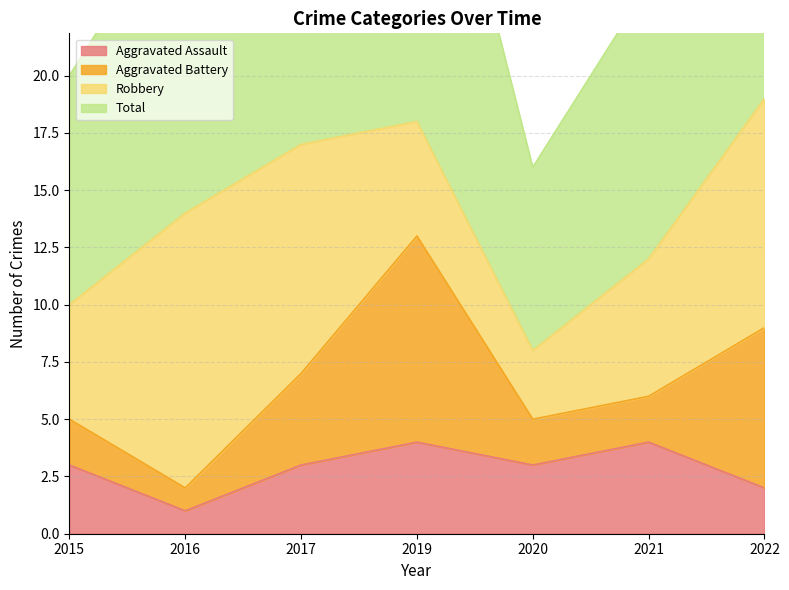

What is the maximum value for Aggravated Assault?

4